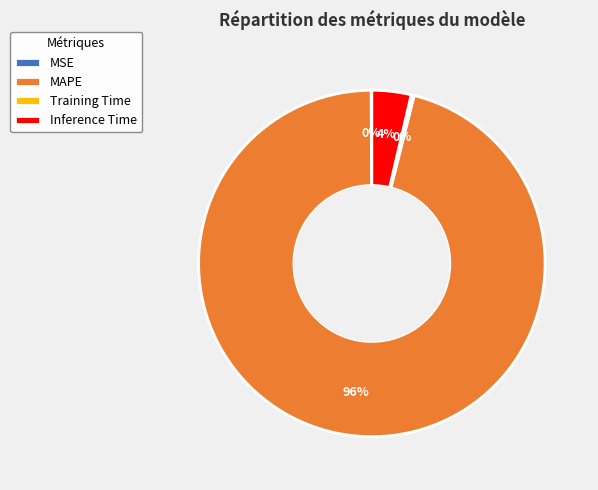

What is the majority slice?

MAPE